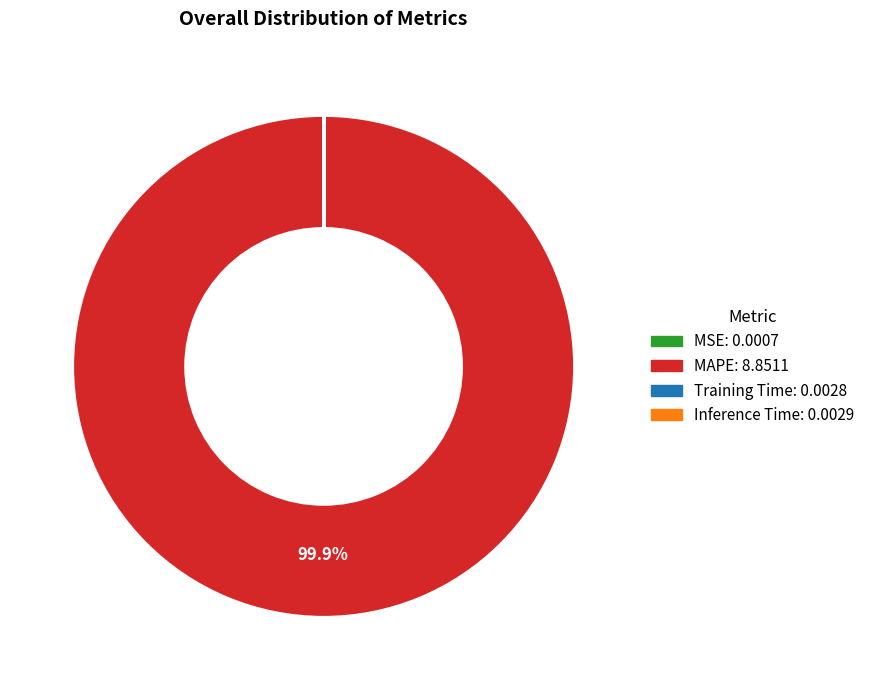

Which slice represents more than half of the pie?

MAPE